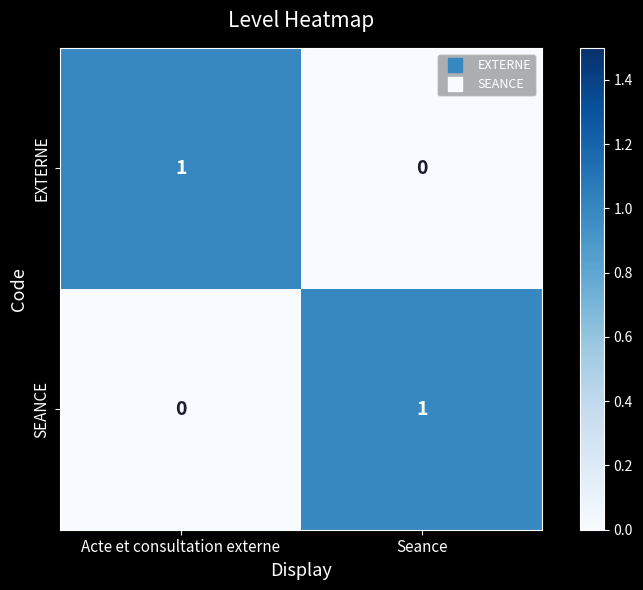

Where is EXTERNE nearest to the value 0?

Seance